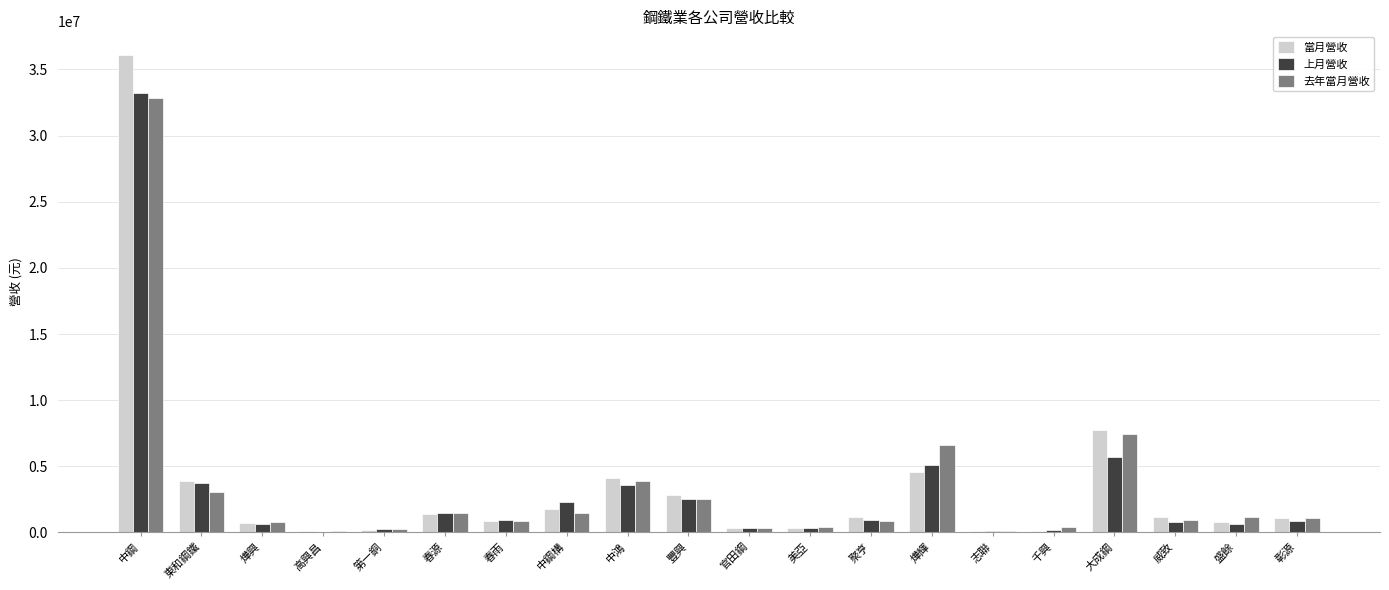

The value of 當月營收 at 中鴻 is 2454293. True or false?

False